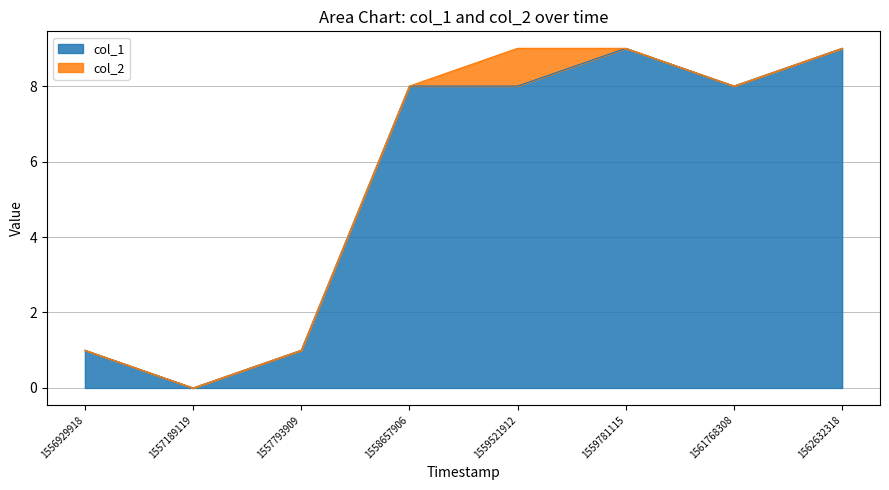

What is the sum of the values at 1562632318 and 1557189119?

9